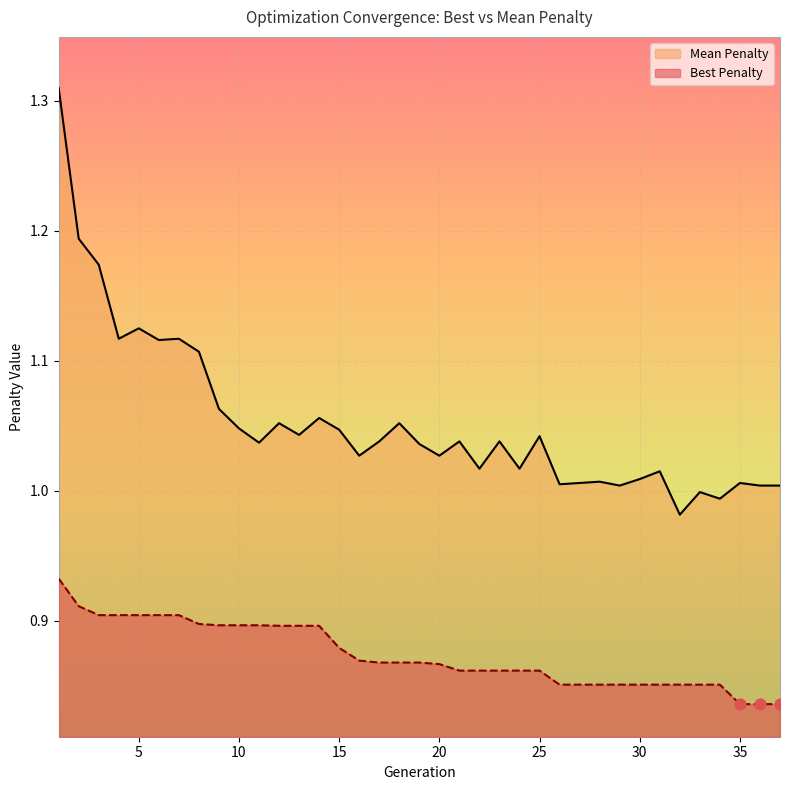

At which category is the sum across all series the highest?

1